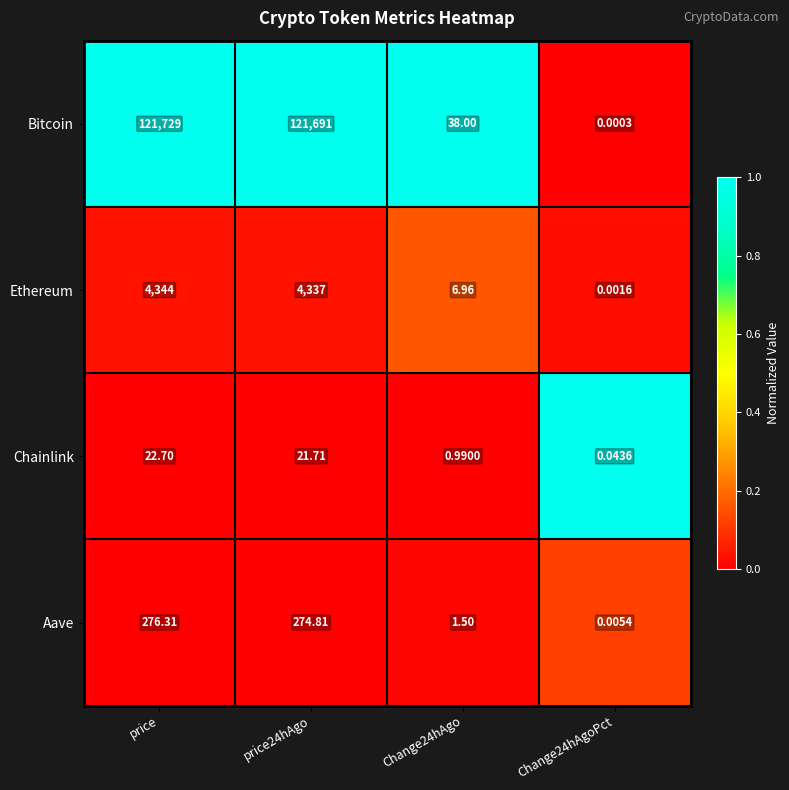

Where does the Bitcoin series first go above 121691?

price